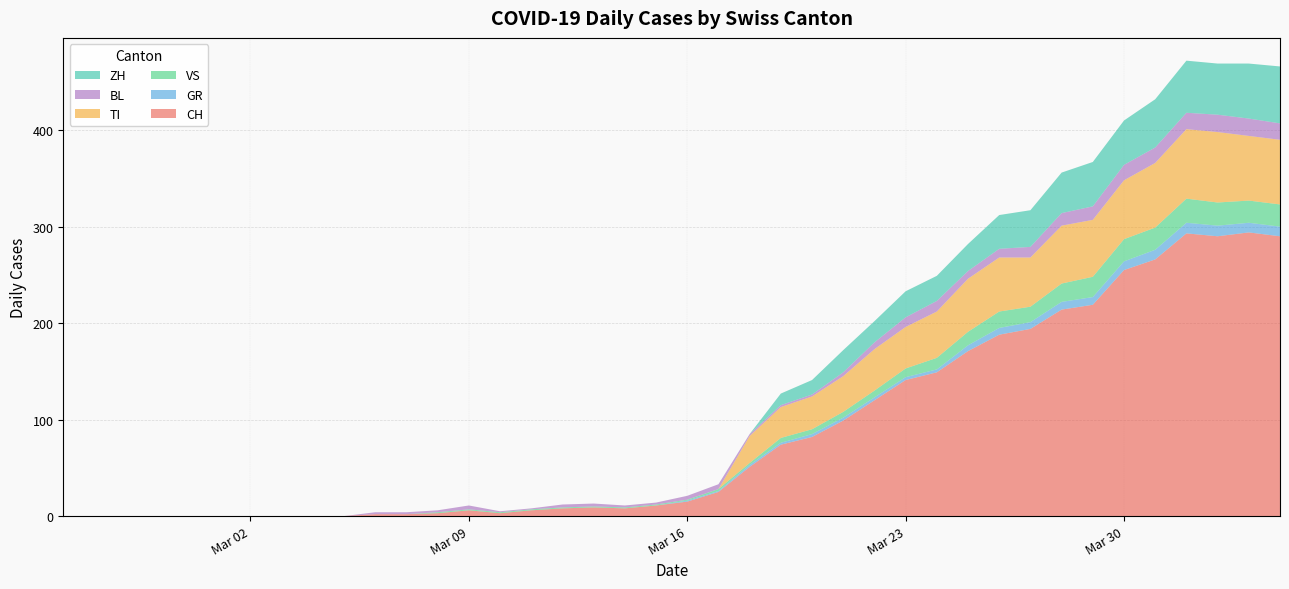

Reading left to right, transcribe all the data shown in this chart.

CH: 0	0	0	0	0	0	0	0	0	0	2	2	3	6	3	6	8	9	8	11	15	25	51	74	82	99	120	141	149	171	188	194	214	219	255	266	293	290	294	290
GR: 0	0	0	0	0	0	0	0	0	0	0	0	0	0	0	0	0	0	0	0	1	1	2	2	3	3	3	3	3	6	7	7	8	8	9	10	11	11	10	10
VS: 0	0	0	0	0	0	0	0	0	0	0	0	1	1	1	1	1	1	1	1	1	2	2	5	5	6	7	9	12	14	17	16	19	21	23	23	25	24	23	23
TI: 0	0	0	0	0	0	0	0	0	0	0	0	0	0	0	0	0	0	0	0	0	0	28	32	34	37	43	43	48	55	56	51	60	59	61	67	72	73	67	67
BL: 0	0	0	0	0	0	0	0	0	0	2	2	2	4	1	1	3	3	2	2	4	5	2	2	2	4	7	10	11	8	9	11	13	14	16	16	17	18	18	17
ZH: 0	0	0	0	0	0	0	0	0	0	0	0	0	0	0	0	0	0	0	0	0	0	0	12	15	23	22	27	26	28	35	38	42	46	46	50	54	53	57	59